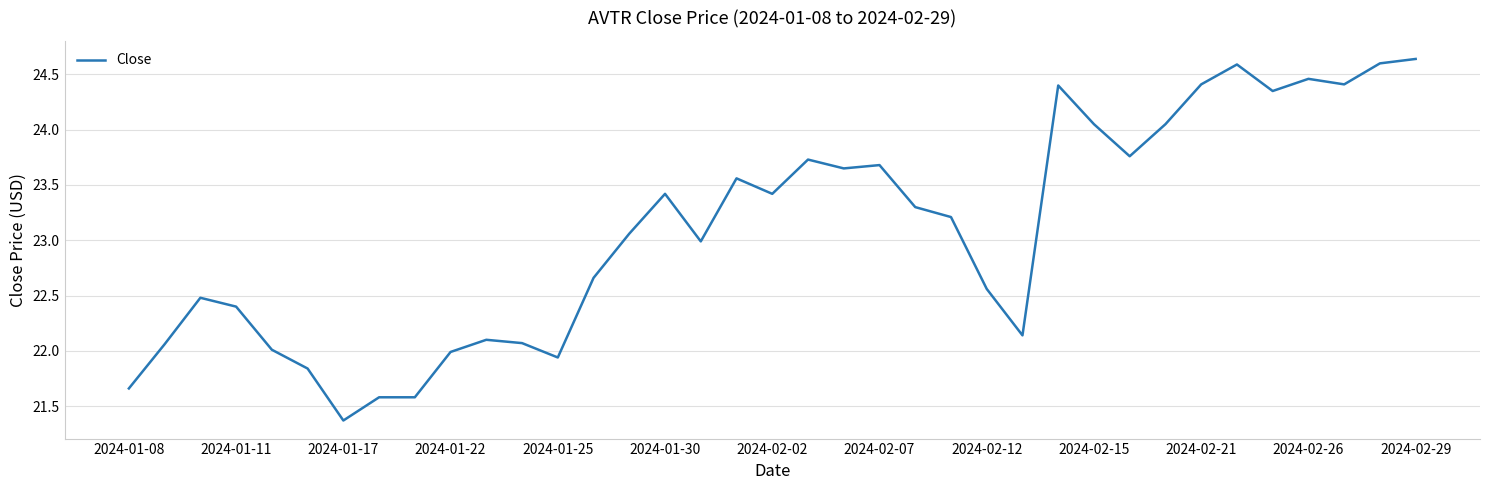

What is the minimum value shown in the chart?

21.4